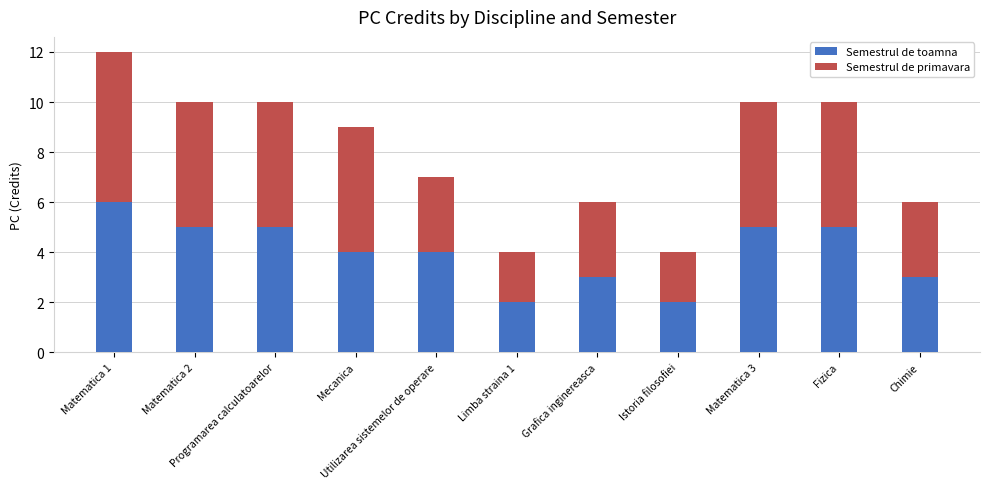

What is the highest value of the Semestrul de toamna series?

6